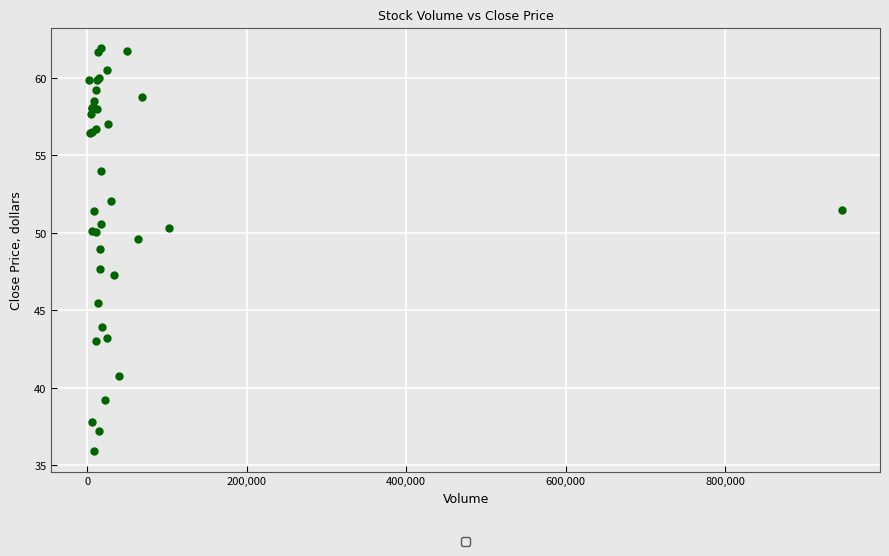

What Y value in the scatter plot is closest to 48?

47.7